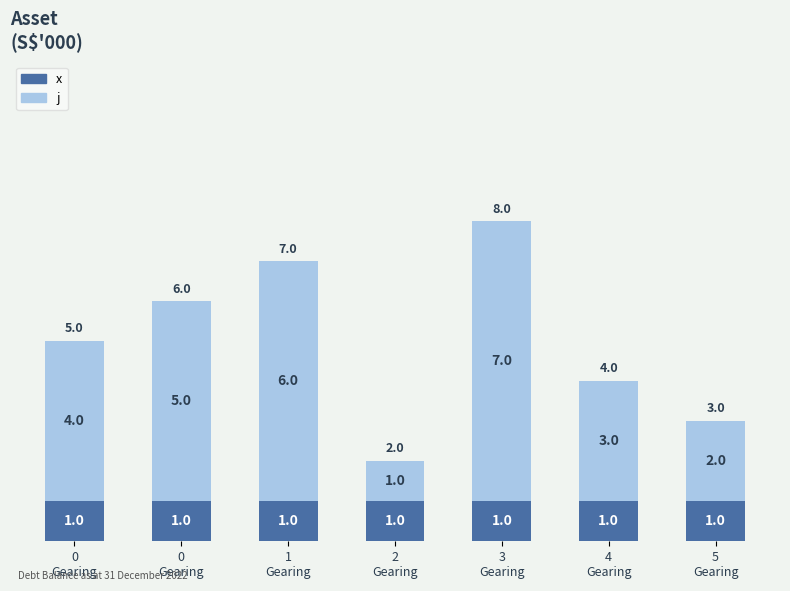

The j series shows 4 at 0
Gearing. True or false?

True